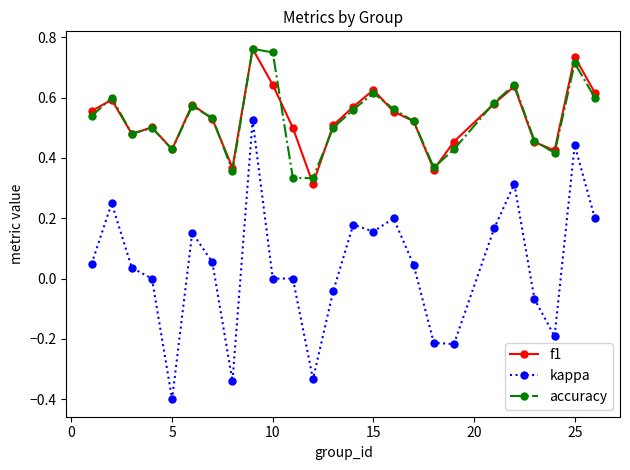

What is the smallest value displayed?

-0.4